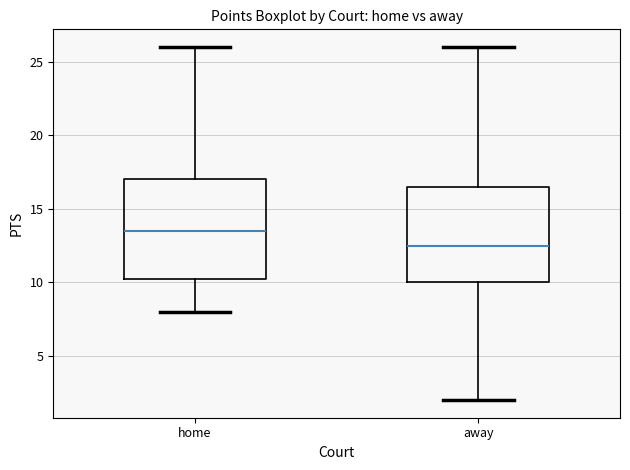

Reading left to right, read every box against the y-axis: the position of its median line, the range the box covers, and the ends of its whiskers. The values are not printed on the chart, so give them approximately, as read against the axis.

home: median 13.5, box 10.5 to 17.0, whiskers 8.0 to 26.0
away: median 12.5, box 10.0 to 16.5, whiskers 2.0 to 26.0